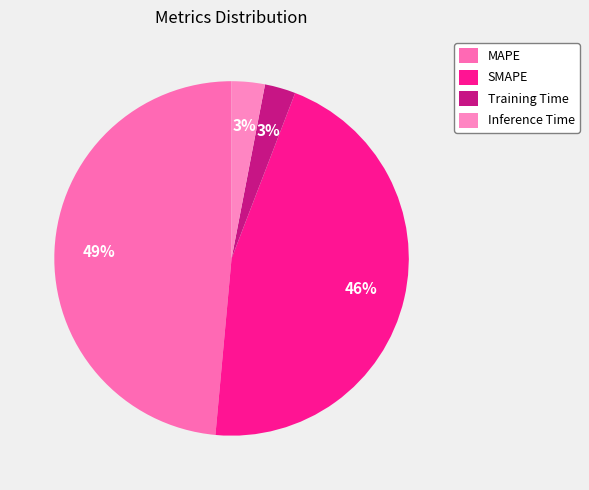

How many slices are in this pie chart?

4